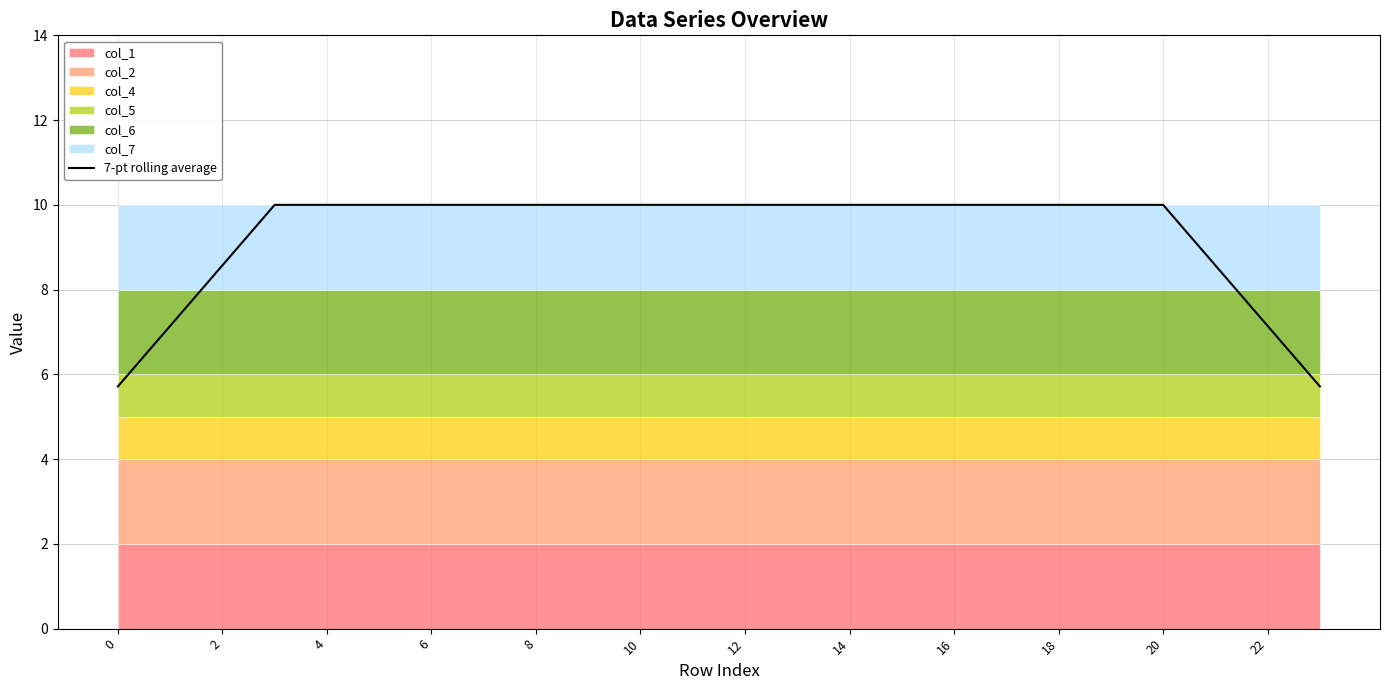

What is the greatest value displayed?

10.0